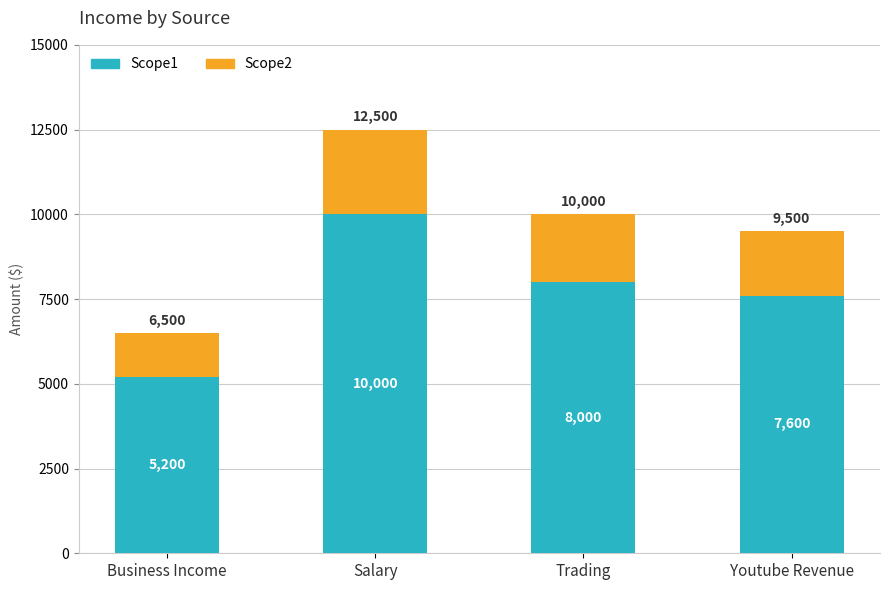

What is the highest value of the Scope1 series?

10000